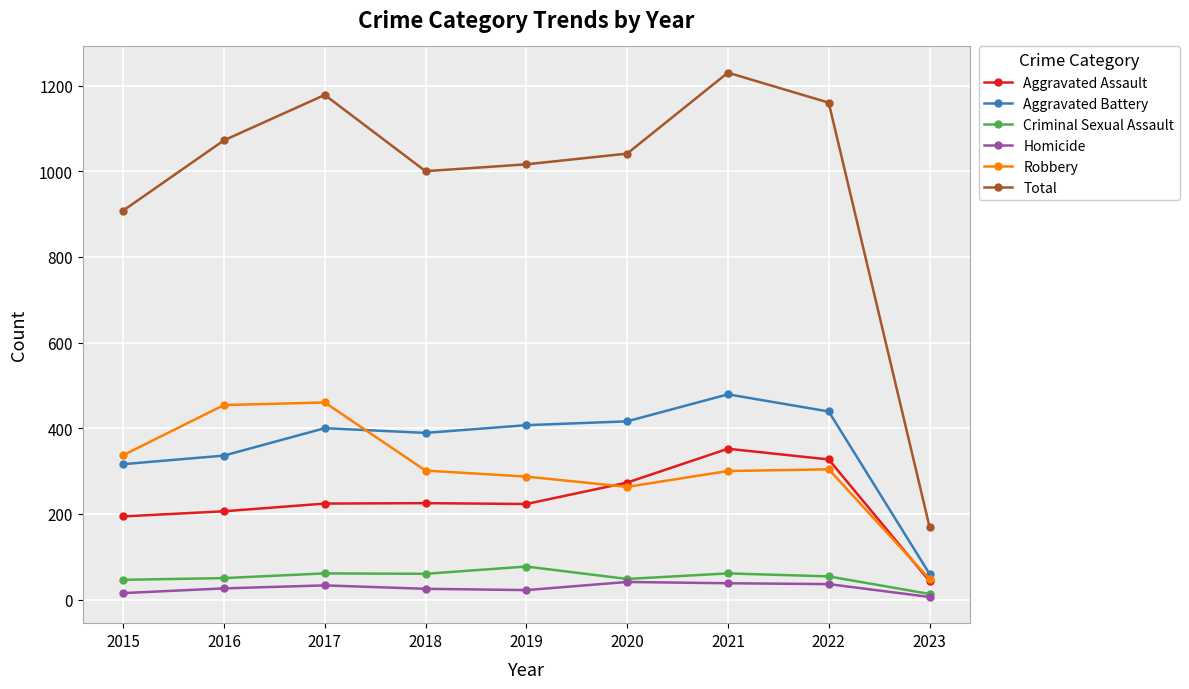

What is the maximum value for Aggravated Assault?

352